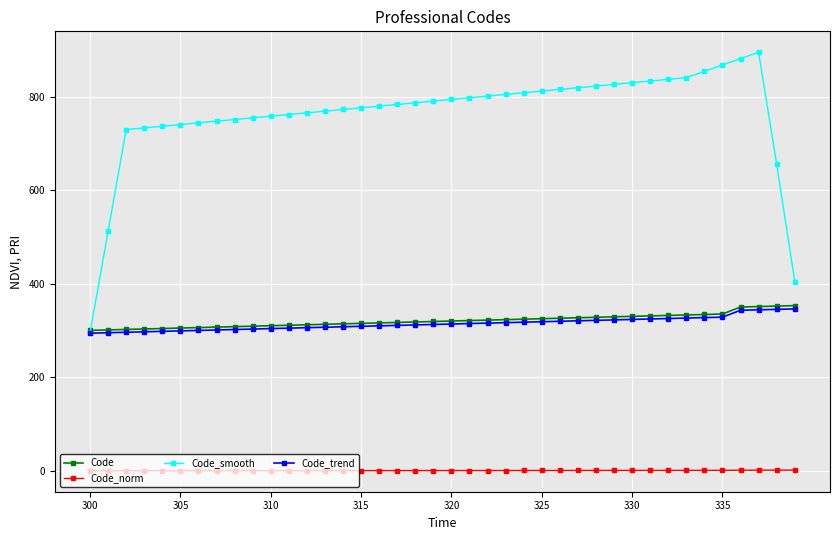

Which series has the largest total across all categories?

Code_smooth